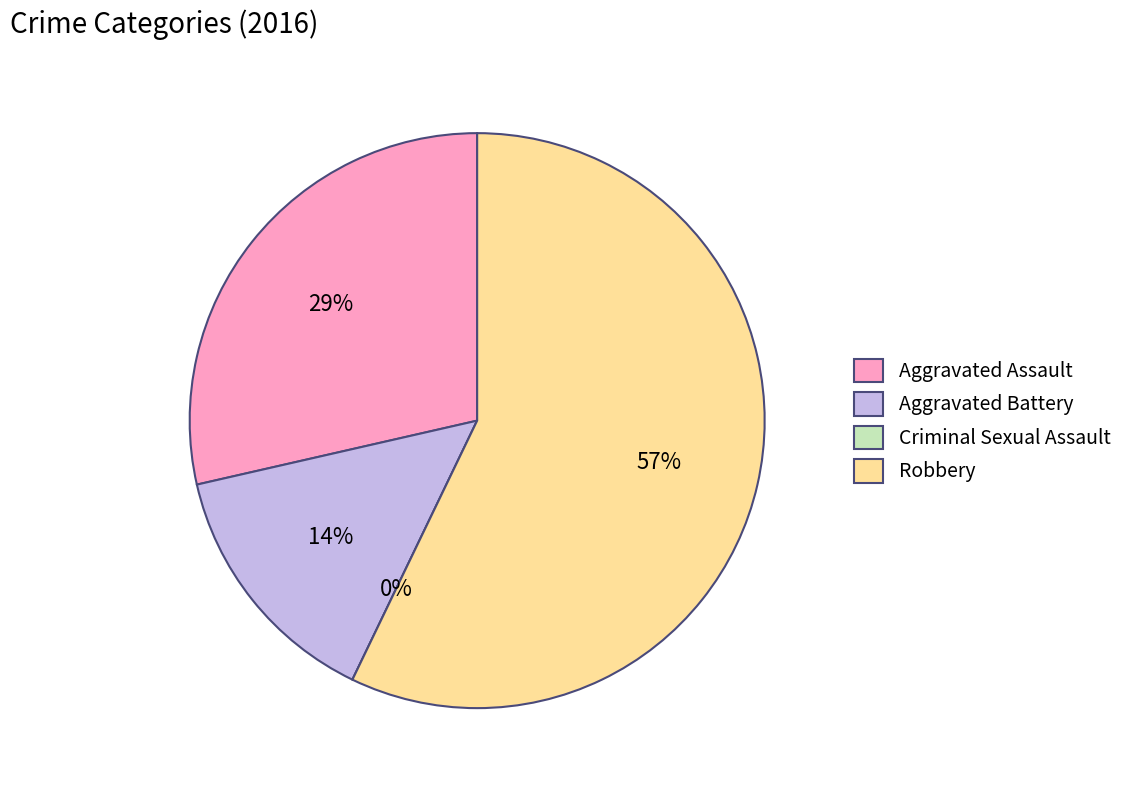

Is it true that Robbery is 44% of the pie?

False